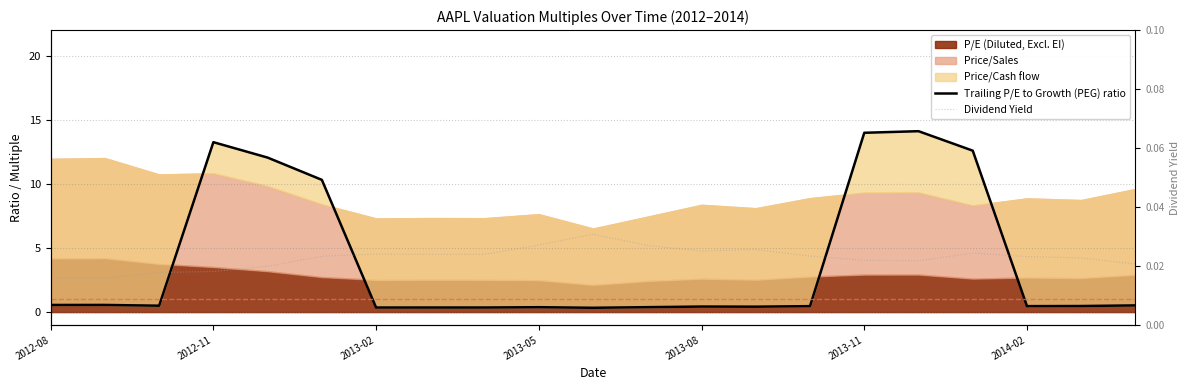

Reading right to left, extract all data points from this chart.

Trailing P/E to Growth (PEG) ratio: 0.5	0.5	0.5	12.6	14.1	14.0	0.5	0.4	0.4	0.4	0.3	0.4	0.4	0.4	0.4	10.3	12.1	13.3	0.5	0.6	0.6
Dividend Yield: 0.0	0.0	0.0	0.0	0.0	0.0	0.0	0.0	0.0	0.0	0.0	0.0	0.0	0.0	0.0	0.0	0.0	0.0	0.0	0.0	0.0